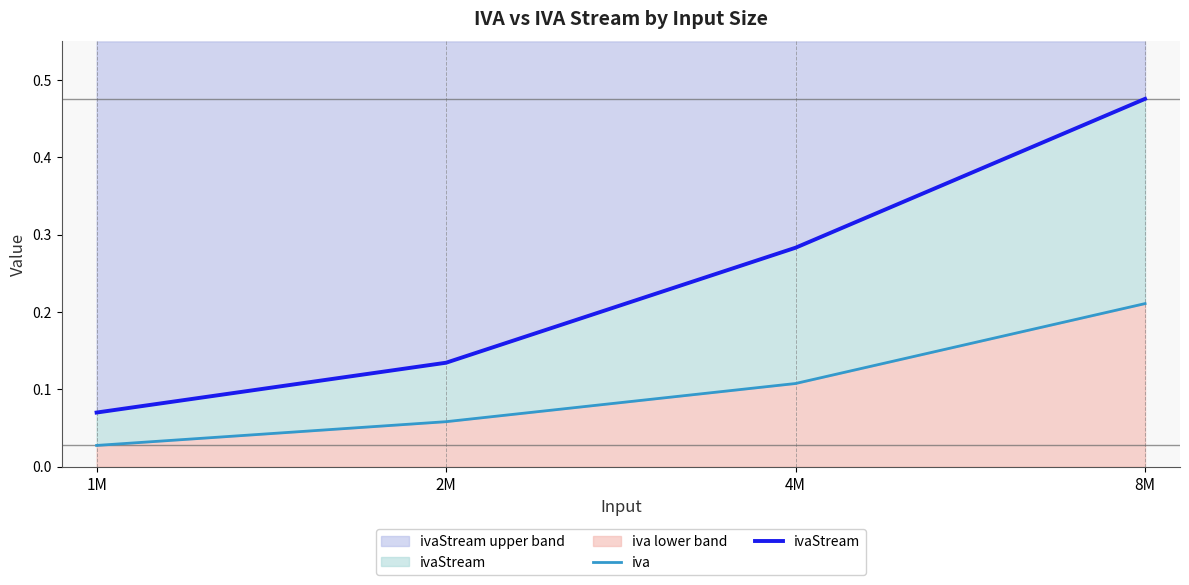

What value does the iva series have at 8M?

0.2